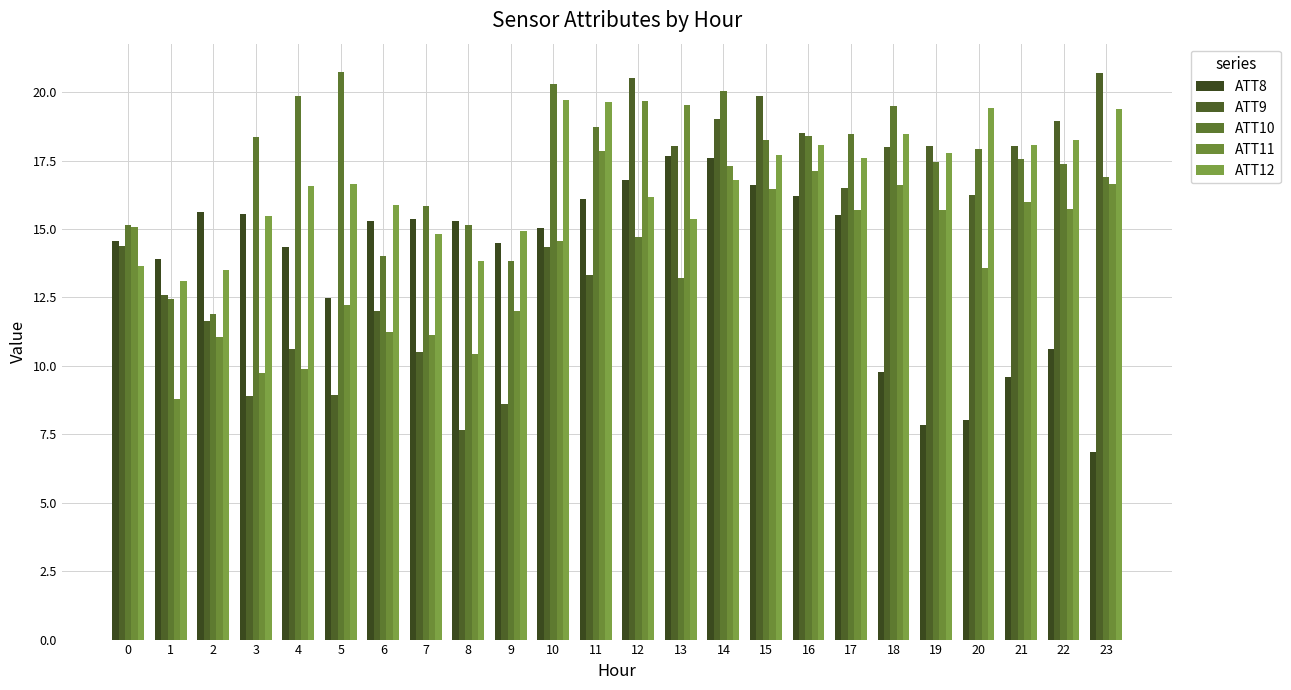

What is the maximum value shown in the chart?

20.7